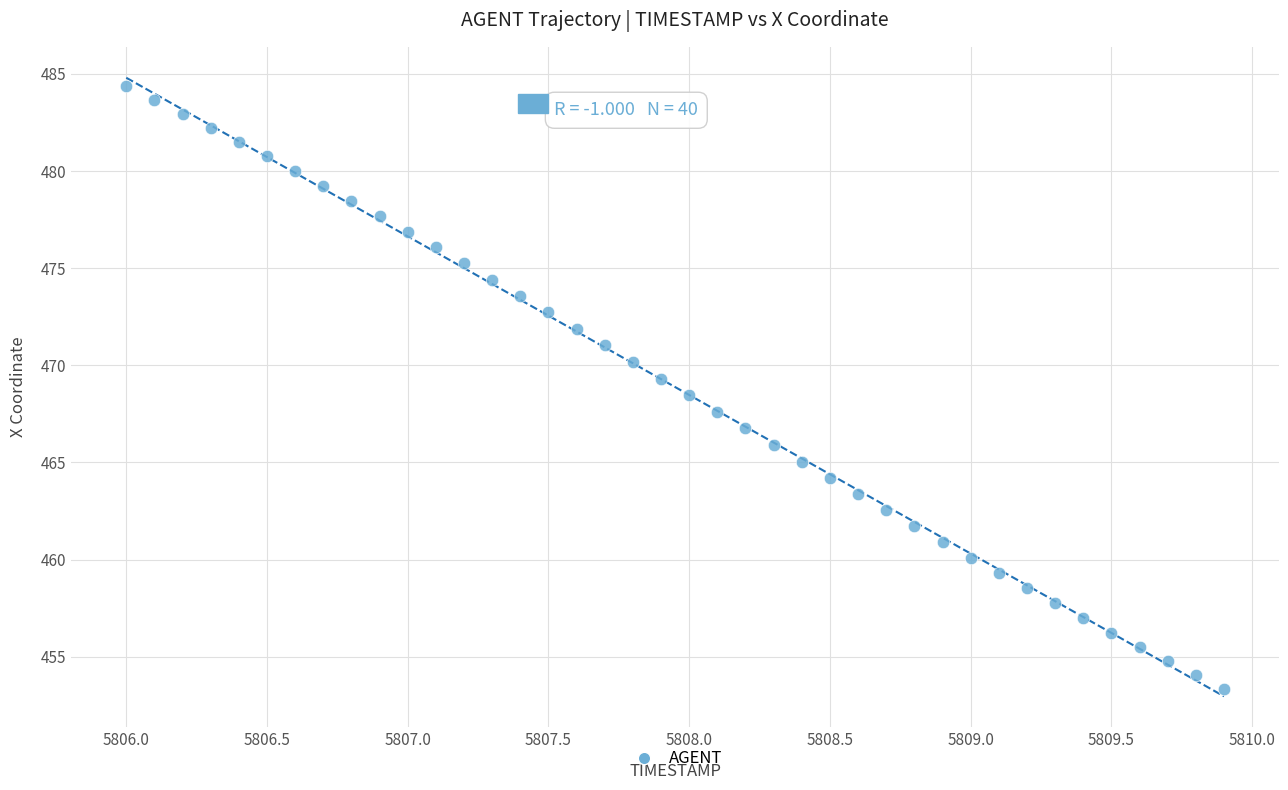

What is the range of Y values (max minus min)?

31.1